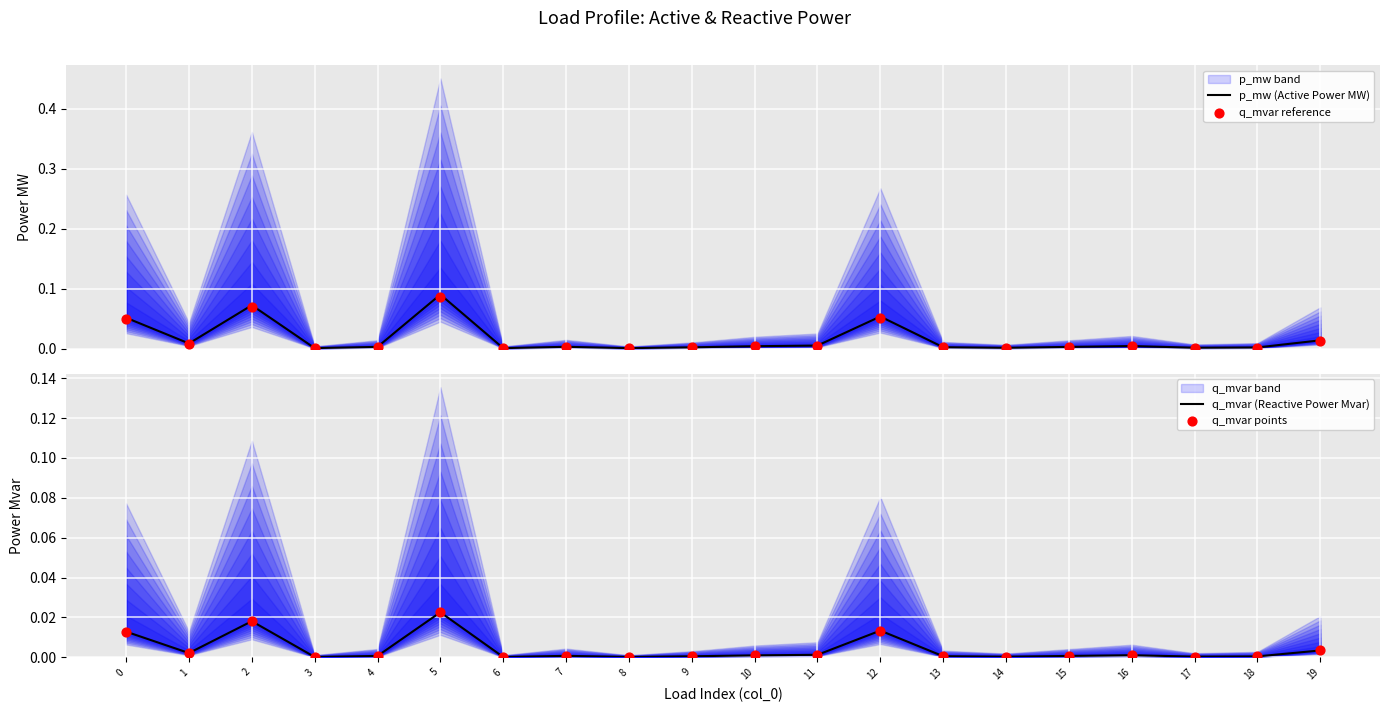

Which series has the widest spread of Y values?

p_mw (Active Power MW)